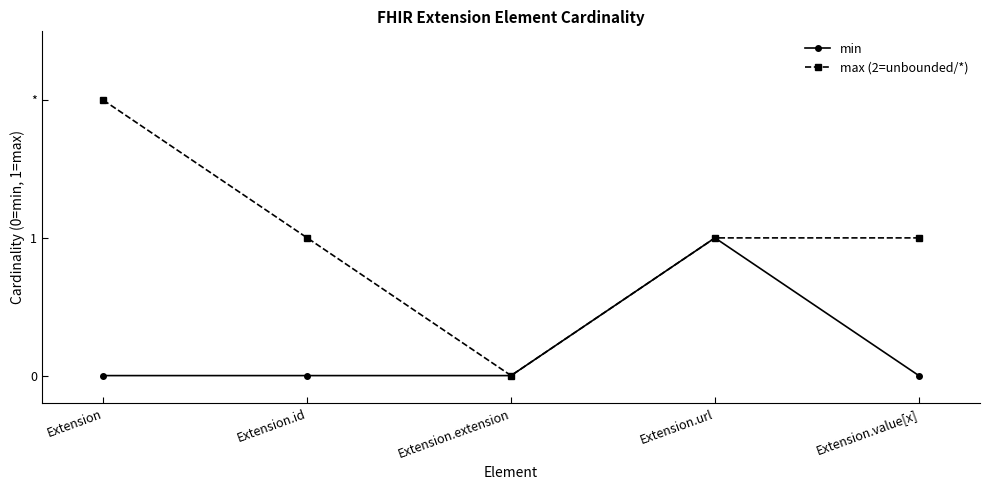

At how many categories does at least one series exceed 1?

1